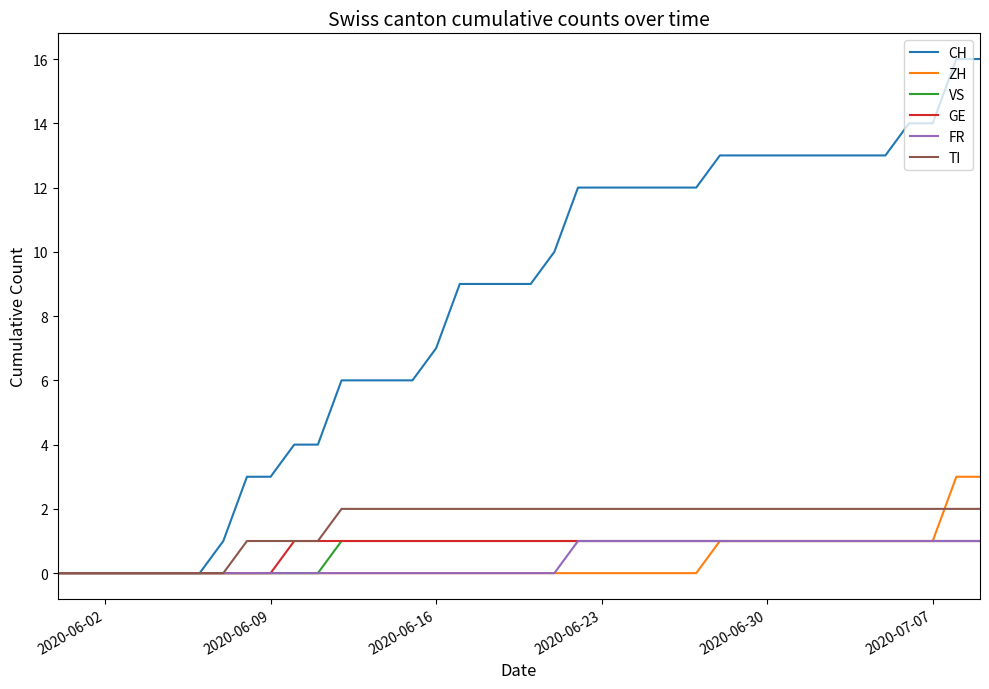

Which series has the largest range (max minus min)?

CH